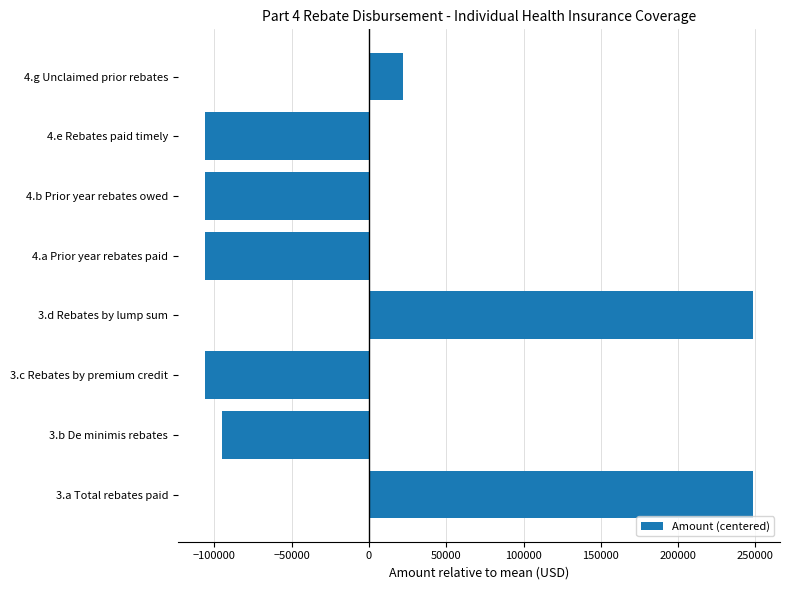

Where is the data nearest to the value 71126?

4.g Unclaimed prior rebates